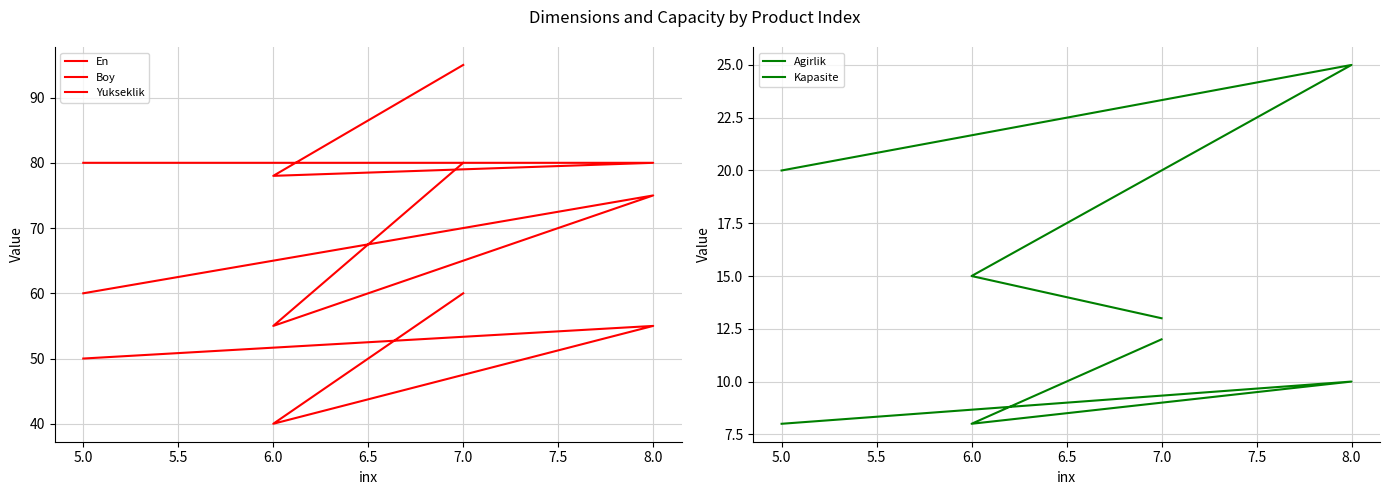

What are all the series names shown in the legend?

En, Boy, Yukseklik, Agirlik, Kapasite